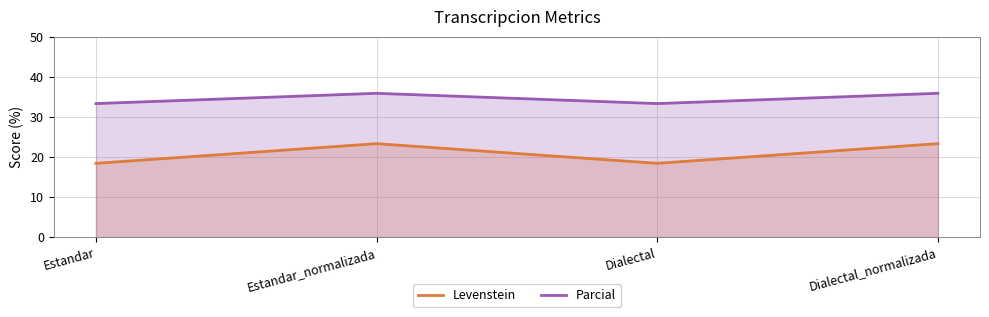

Reading left to right, list all the values displayed in this chart.

Levenstein: 18.4	23.3	18.4	23.3
Parcial: 33.3	35.9	33.3	35.9